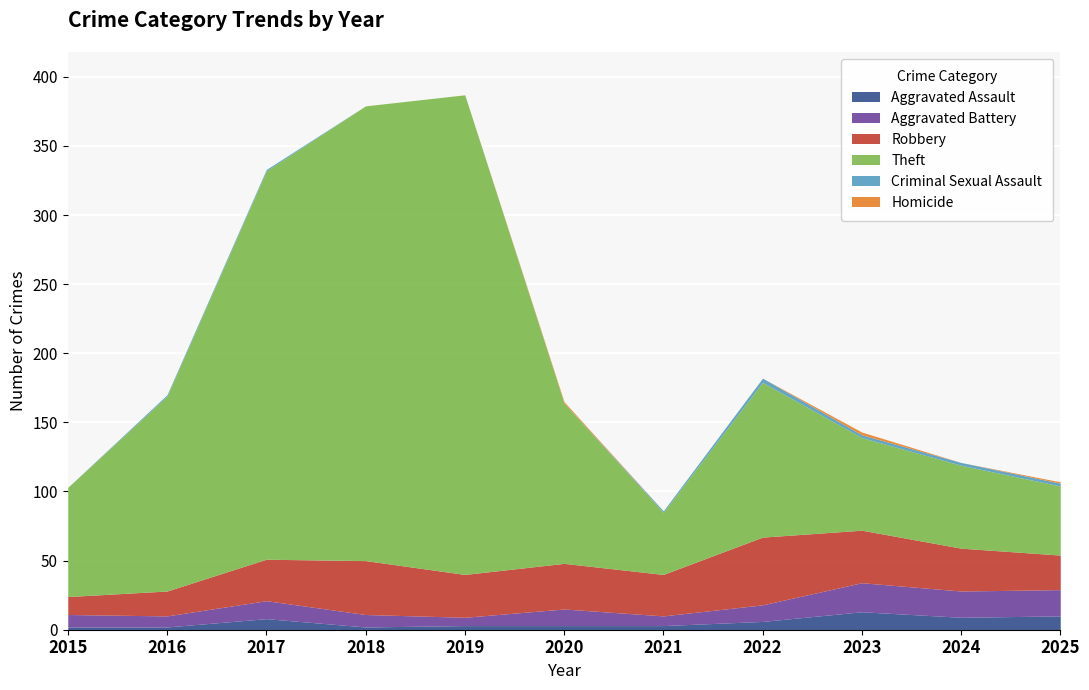

The Theft series shows 22 at 2021. True or false?

False